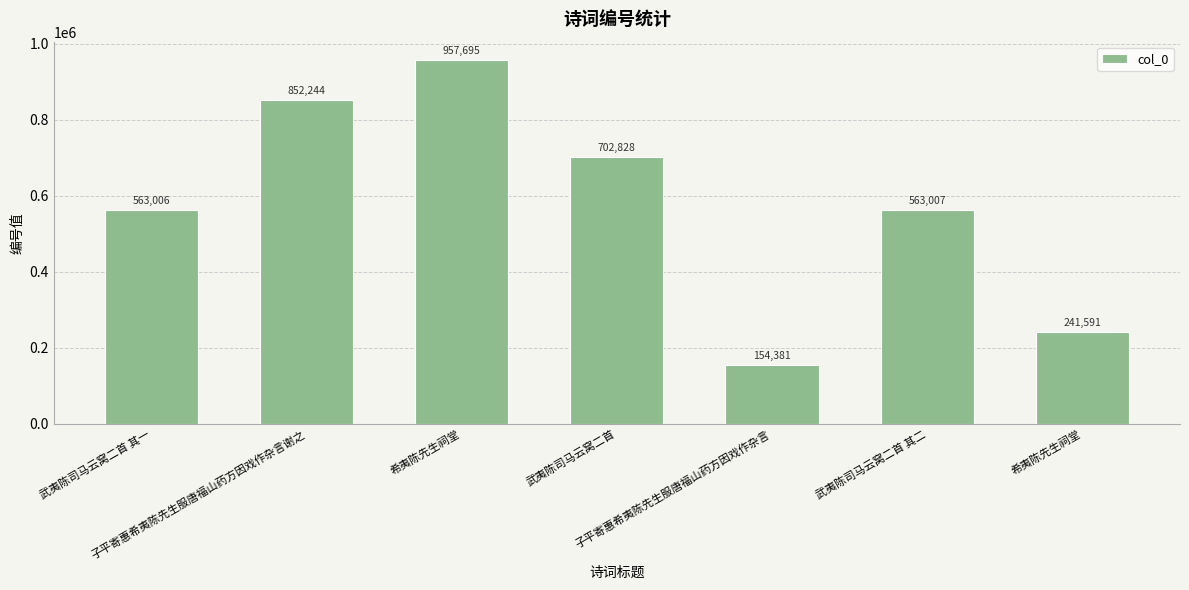

Are the bars horizontal?

No